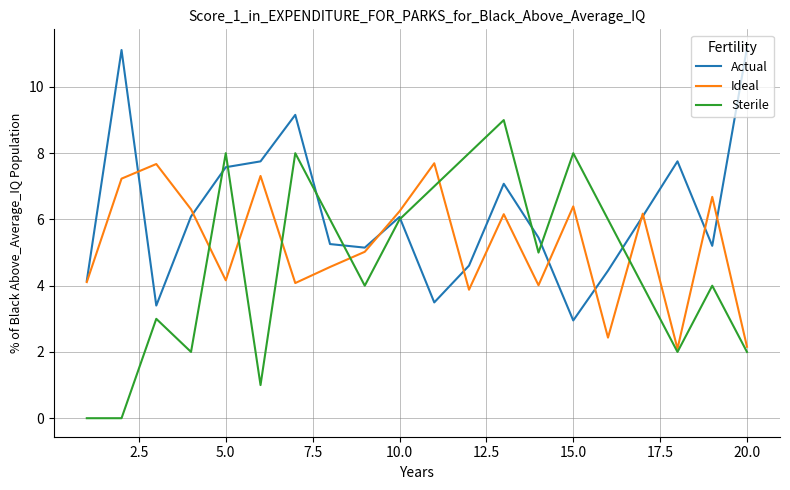

Which series has the largest total across all categories?

Actual